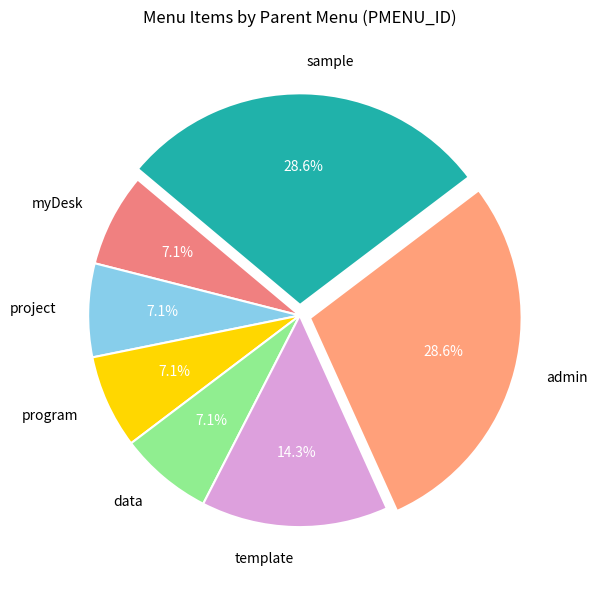

To the nearest percent, what portion does myDesk represent?

7%